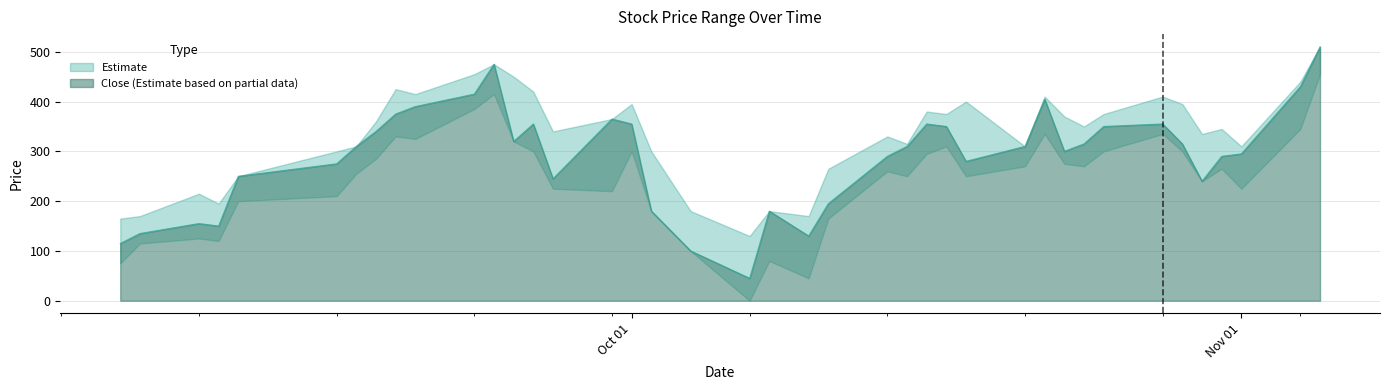

What is the highest value of the Close (Estimate based on partial data) series?

510